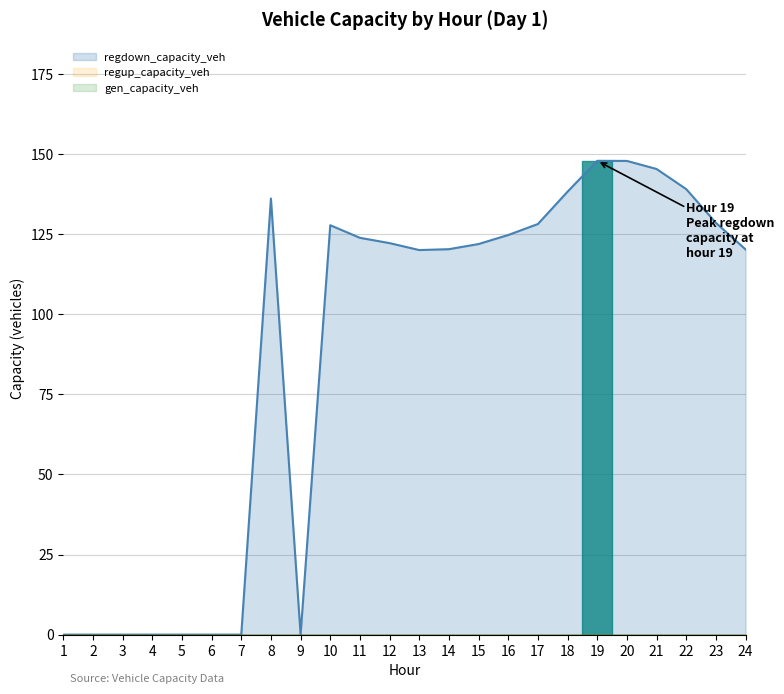

Rank the series at 21 from highest to lowest value.

regdown_capacity_veh, gen_capacity_veh, regup_capacity_veh